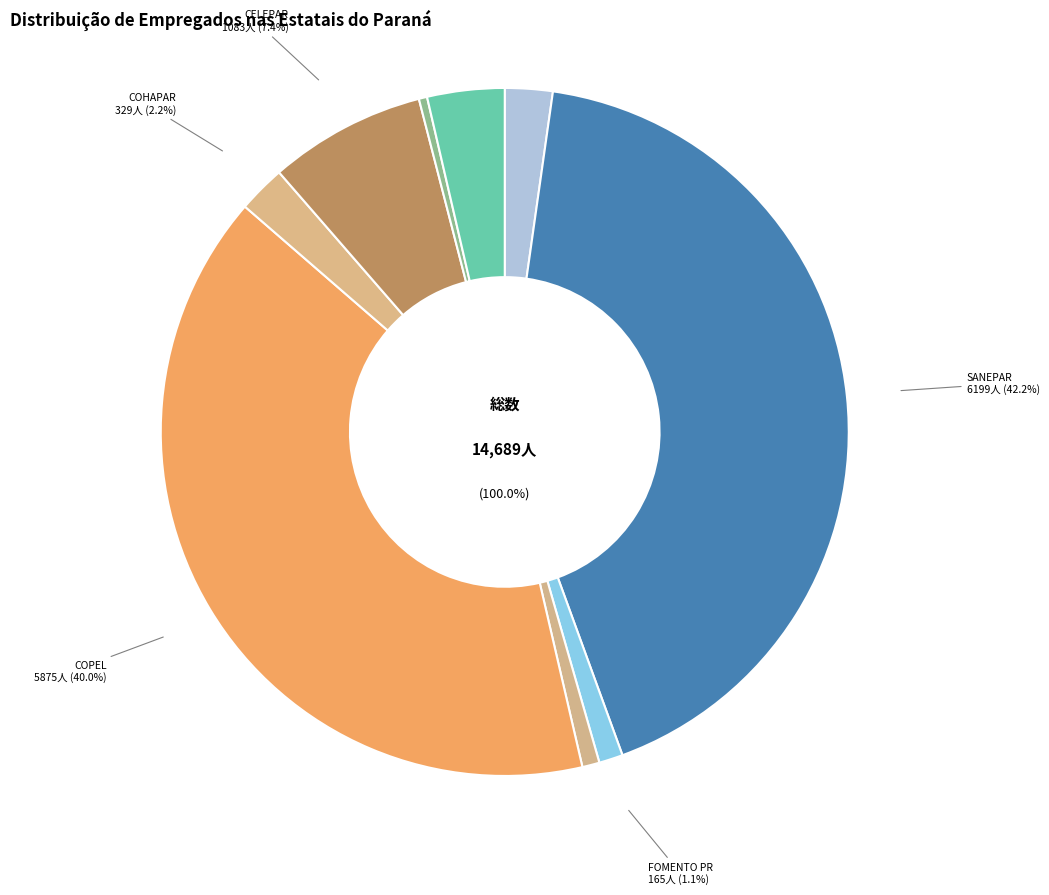

What is the total percentage of SANEPAR and COPEL?

82.2%